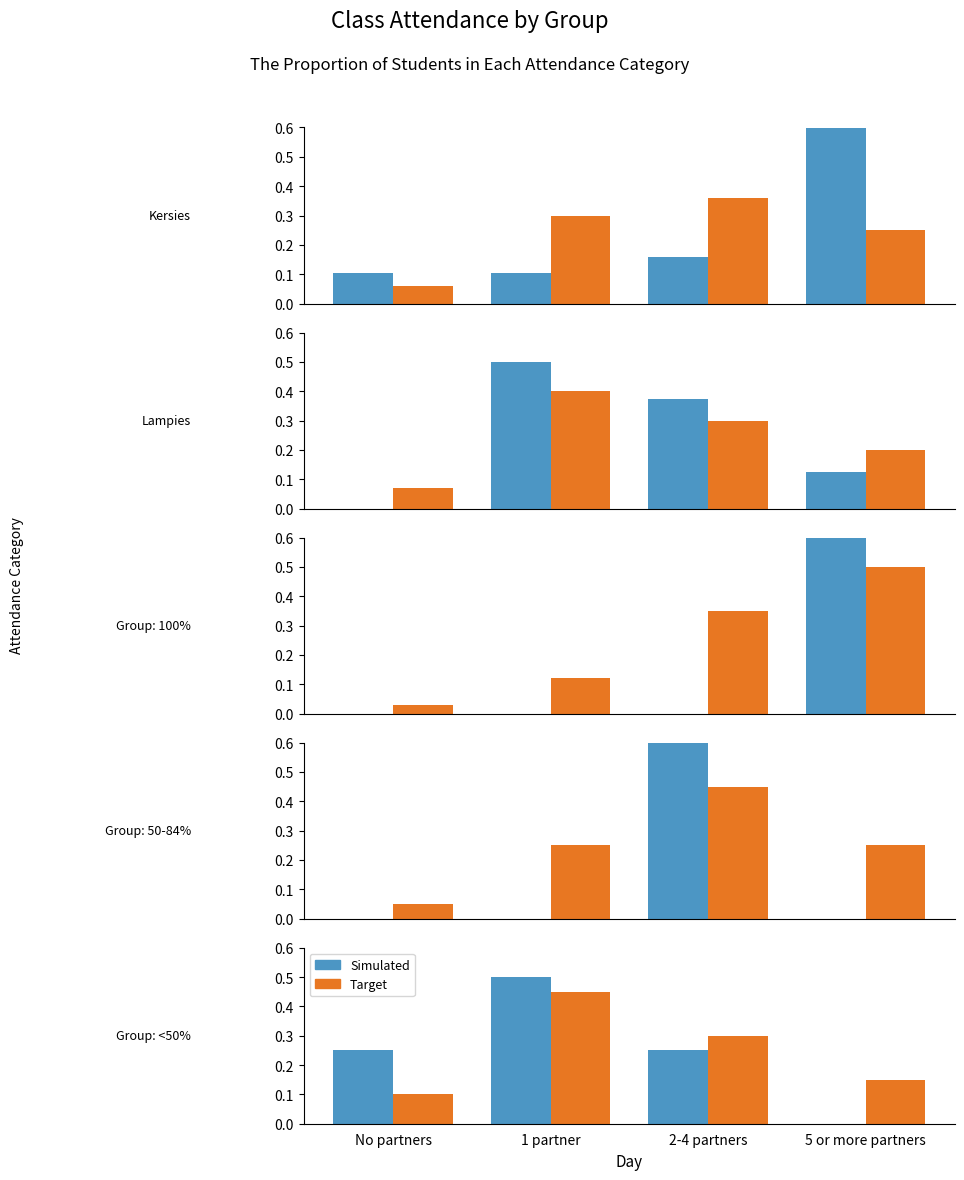

The value of Simulated at No partners is 0.2. True or false?

True